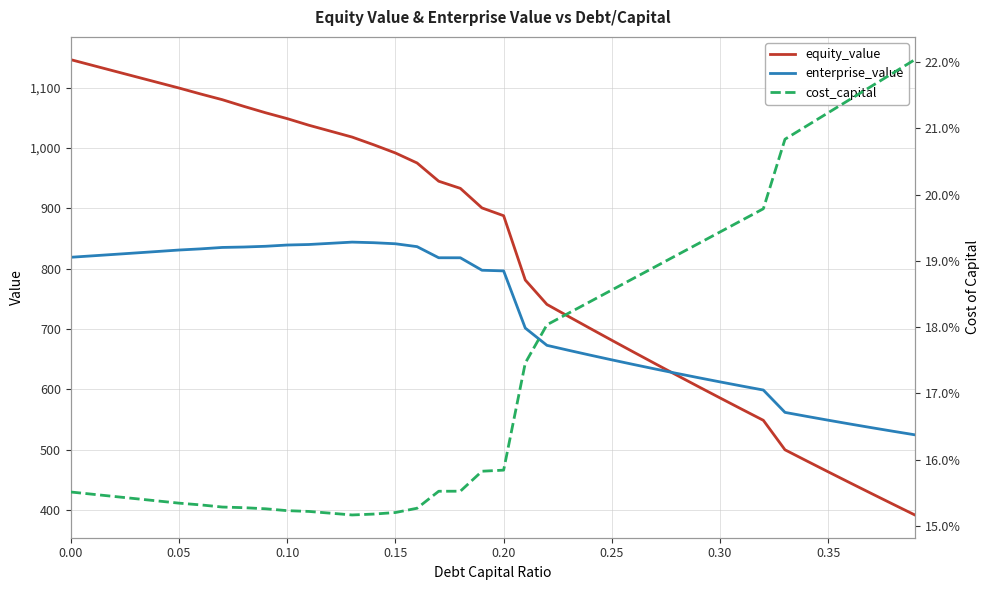

What value does the enterprise_value series have at 27?

634.0